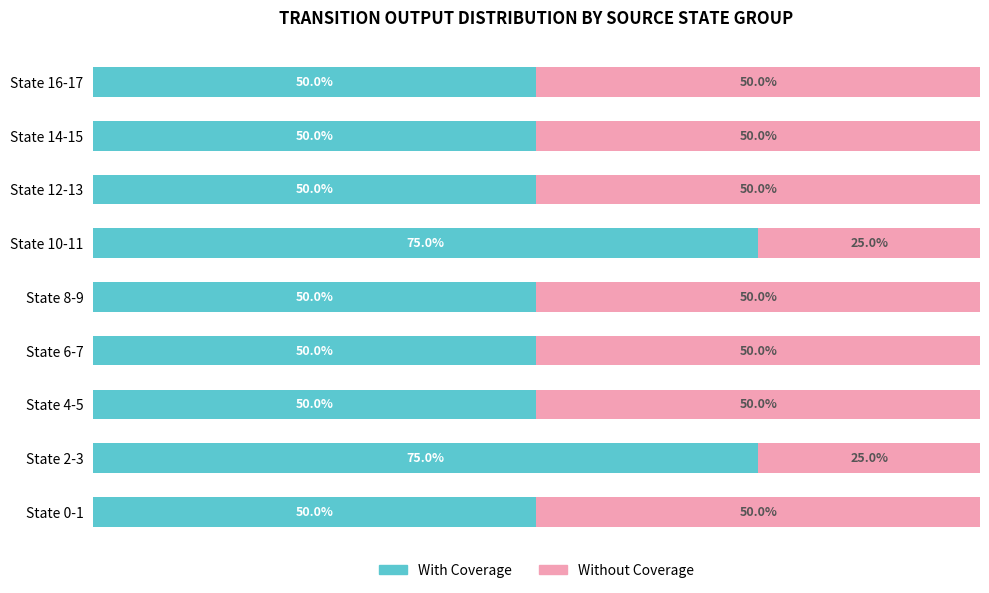

What are all the series names shown in the legend?

With Coverage, Without Coverage